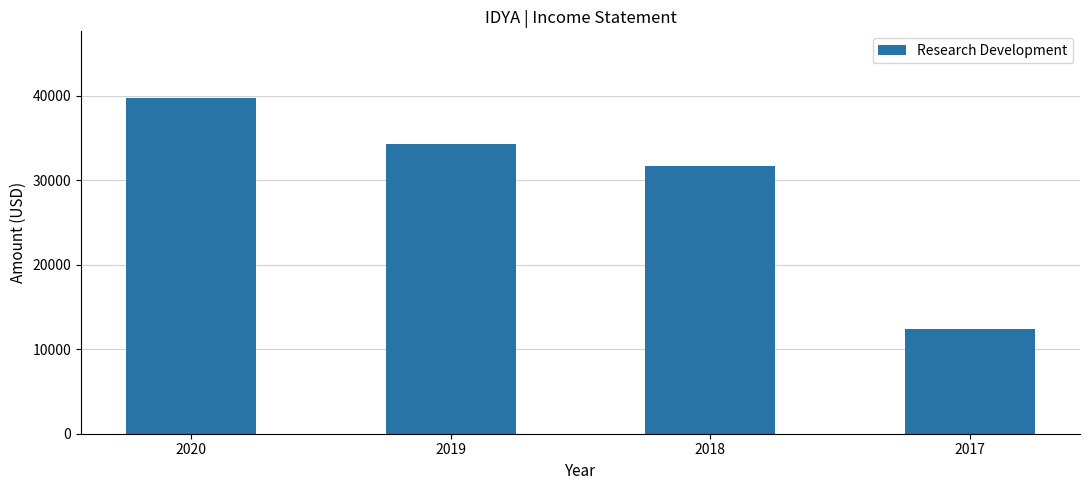

Is it true that the value at 2018 is 51695?

False